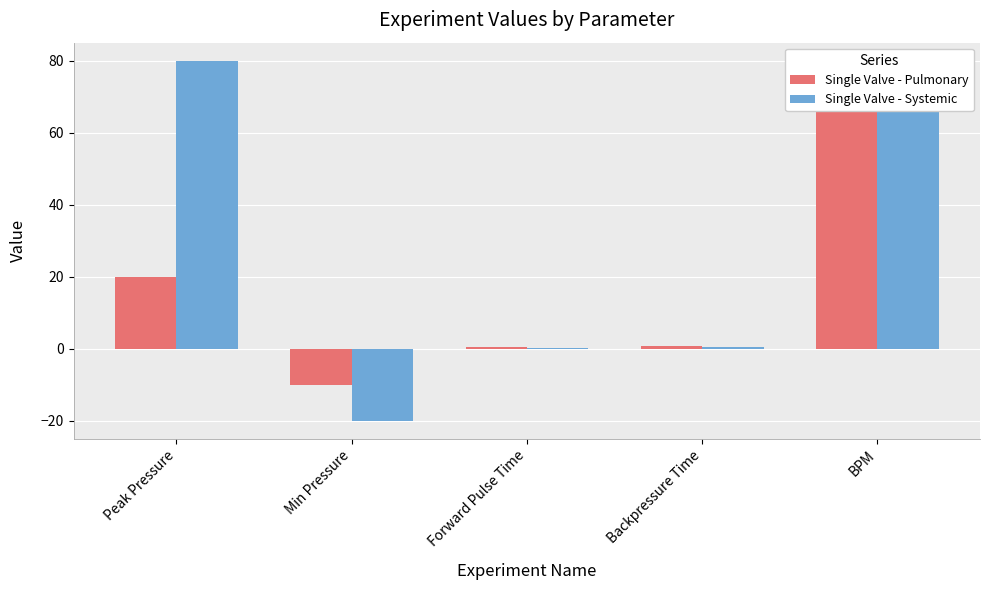

What is the highest value of the Single Valve - Systemic series?

80.0